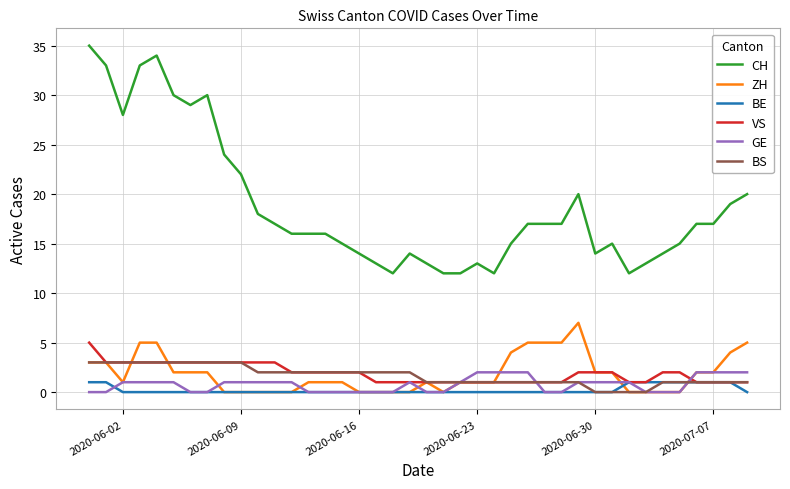

How many lines are shown in the chart?

6